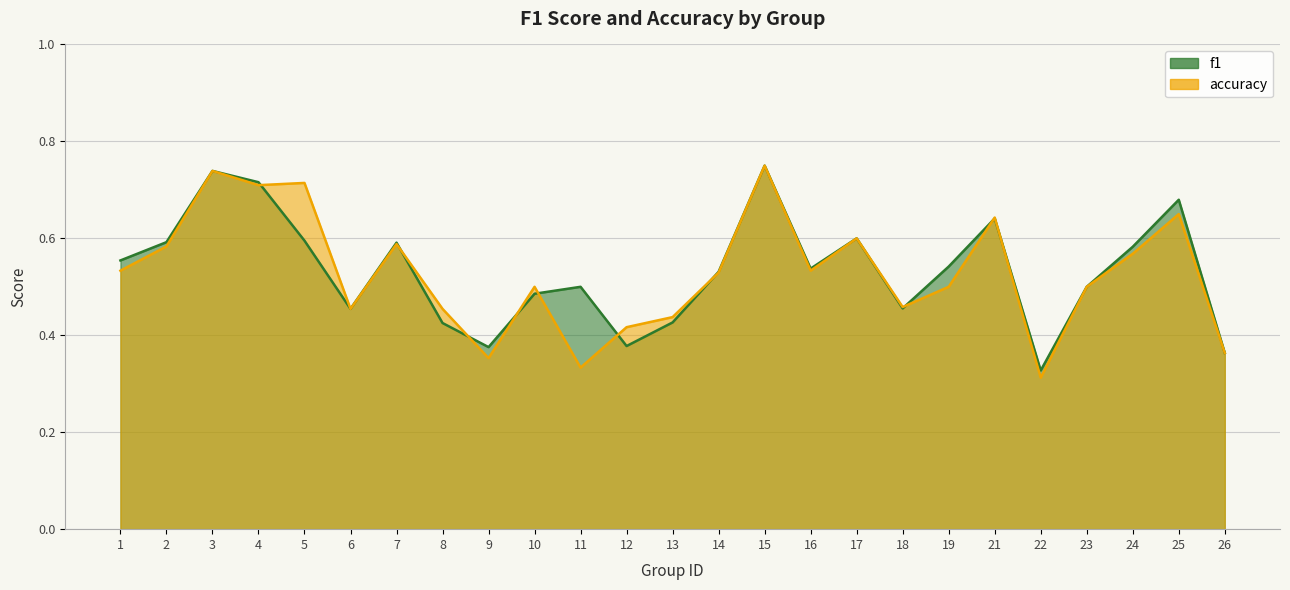

What is the sum of the accuracy values at 21 and 19?

1.1